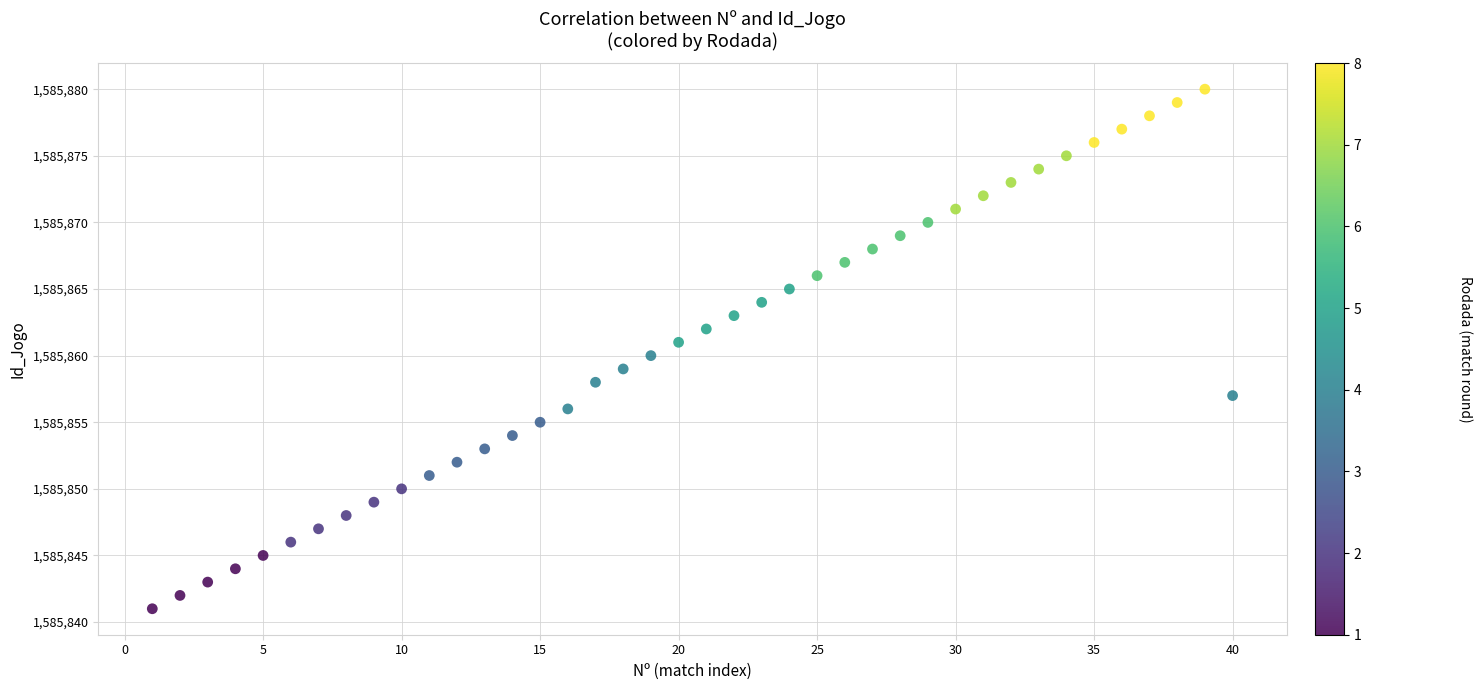

What is the range of Y values (max minus min)?

39